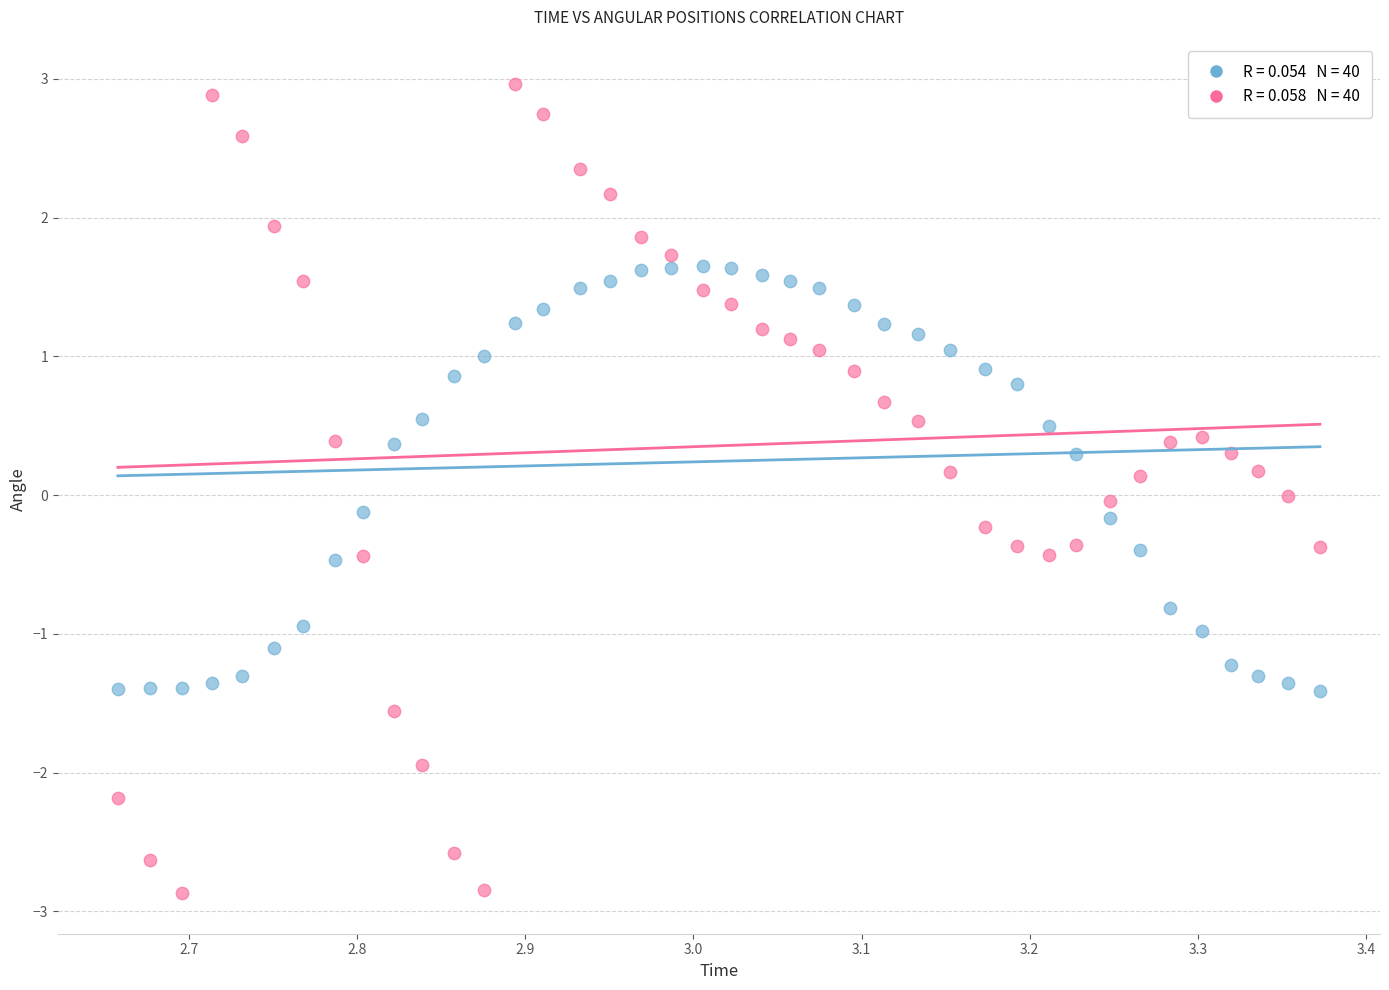

Across all data points, what is the range of Y values (max minus min)?

5.8